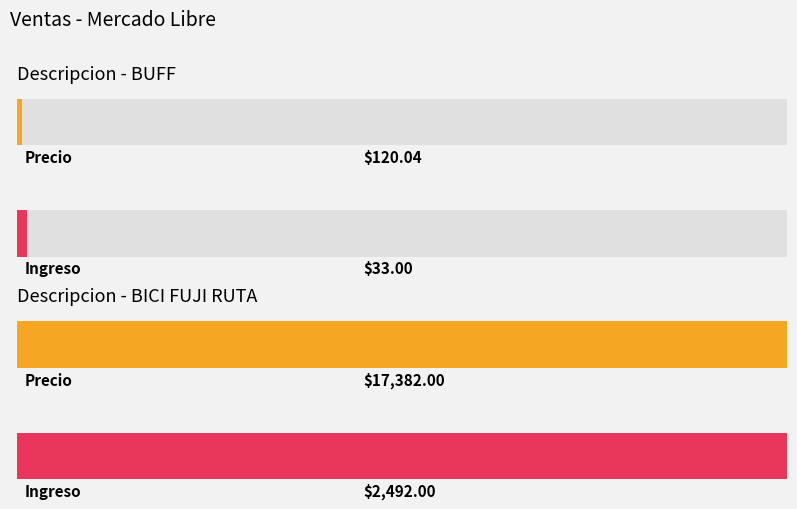

What is the sum of the values at BUFF and BICI FUJI RUTA?

17502.0